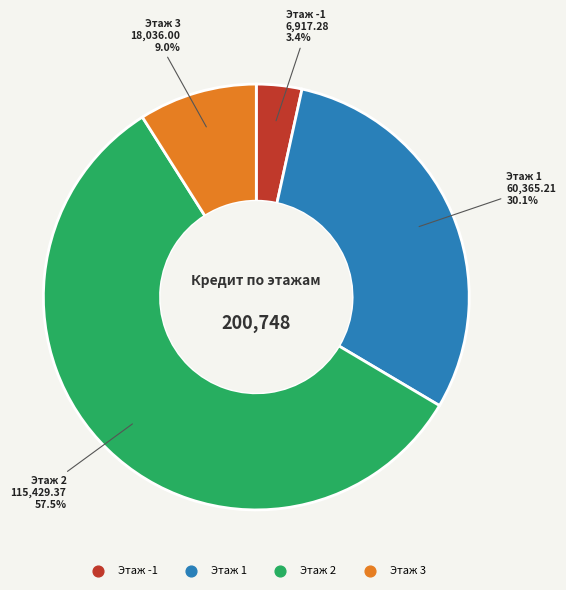

Is there any slice that represents more than half of the pie?

Yes